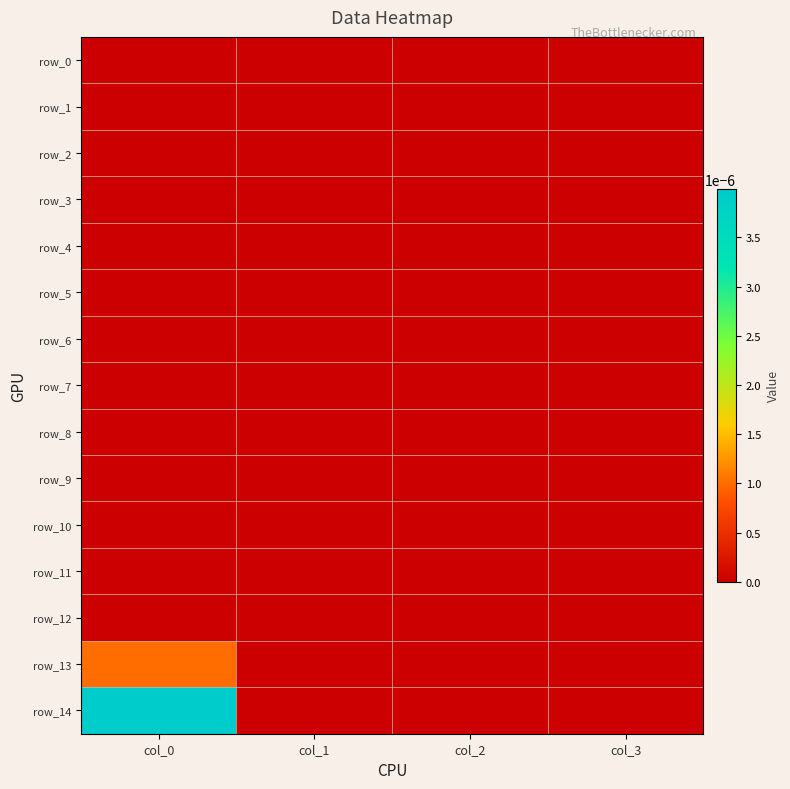

At which label is row_11 closest to 0?

col_0